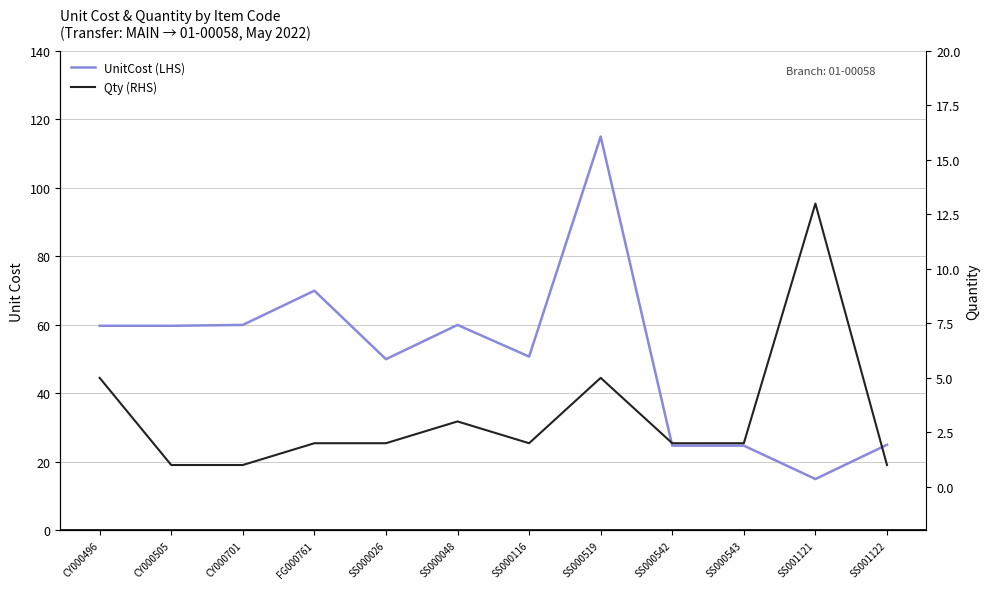

What position from the right is CY000701?

10